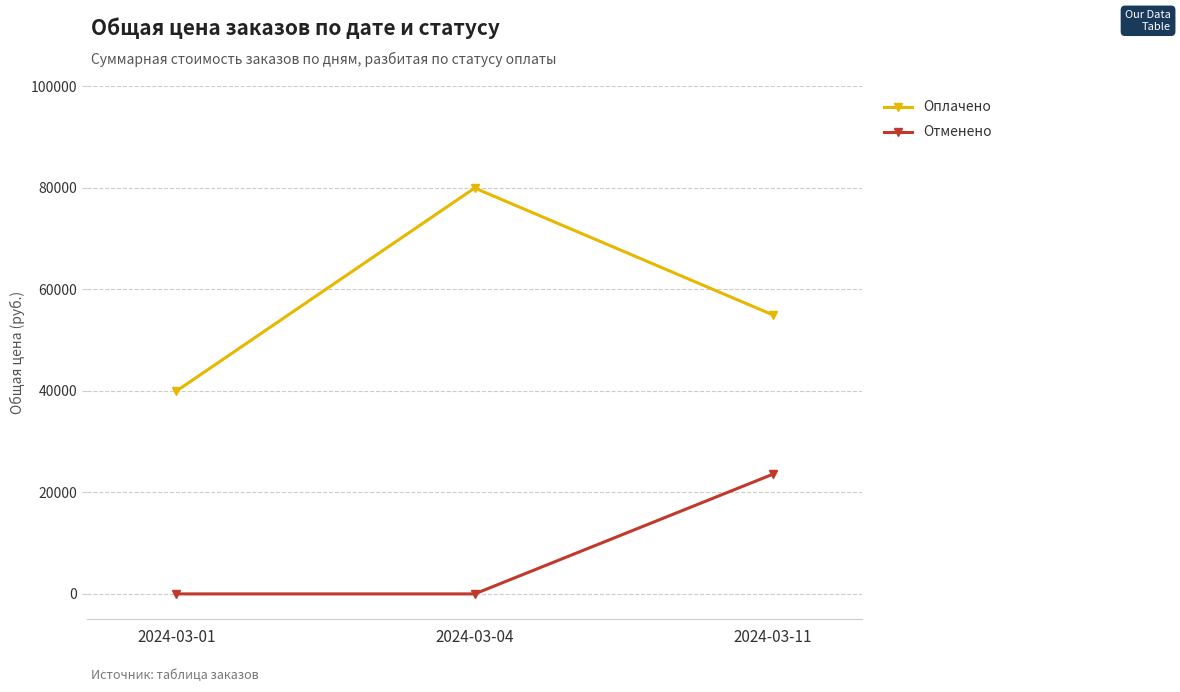

Where does the Оплачено series first go above 54990?

2024-03-04